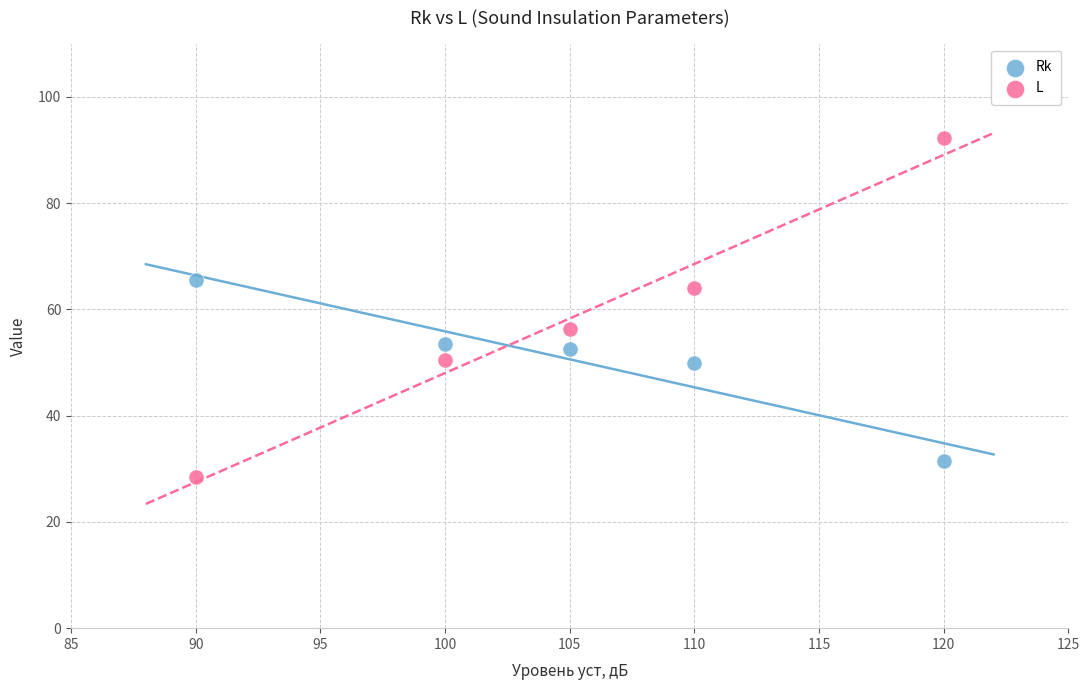

Which series has the widest spread of Y values?

L